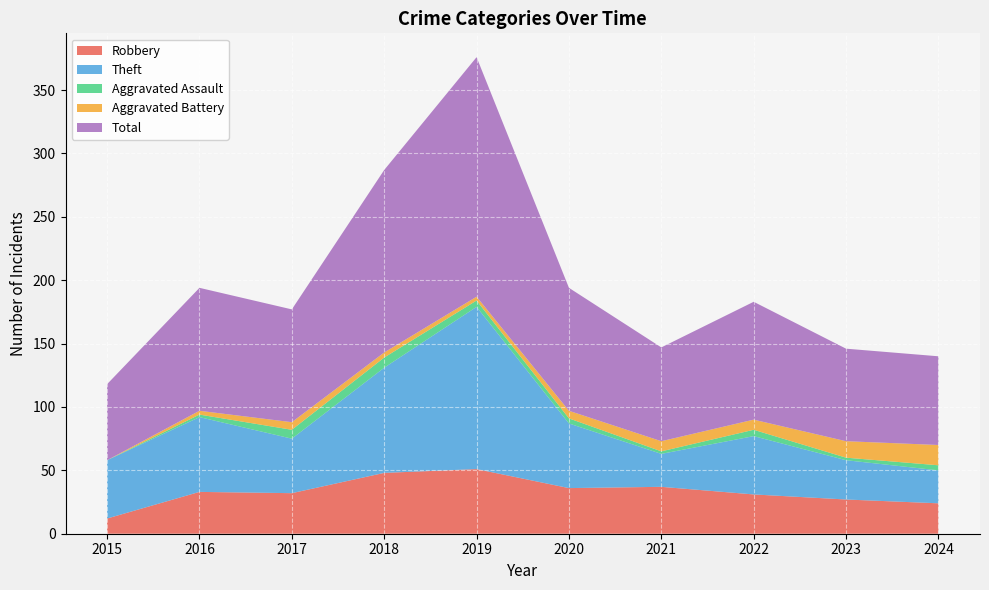

Is the value of Total at 2023 greater than the value of Aggravated Assault at 2024?

Yes